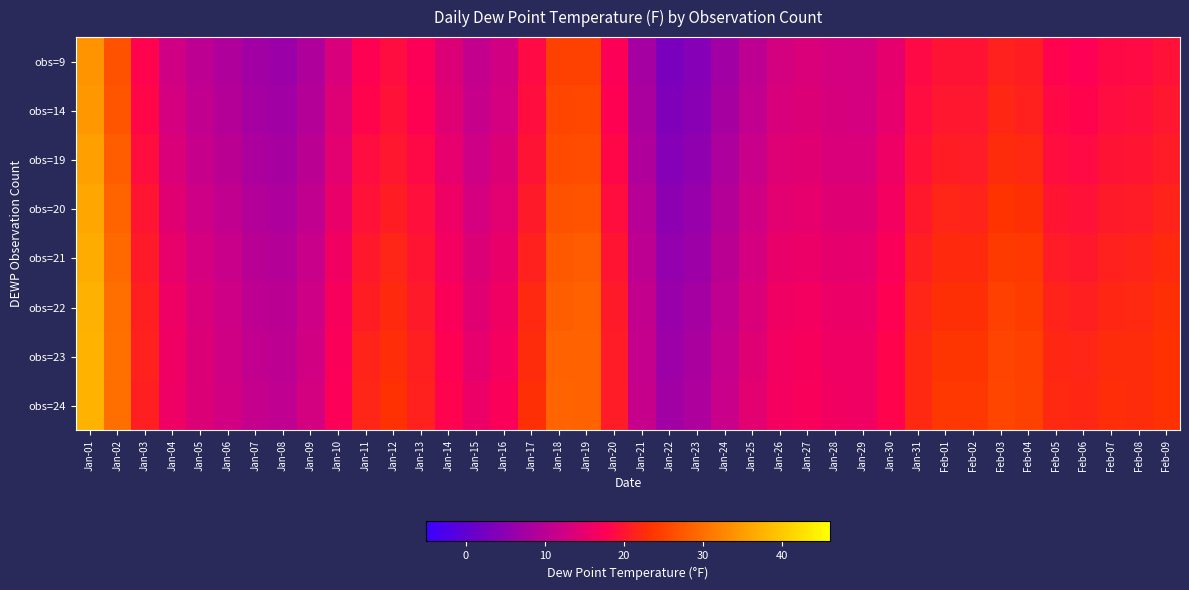

Reading left to right, extract all data points from this chart.

obs=9: Jan-01=34.1	Jan-02=26.7	Jan-03=18.0	Jan-04=12.5	Jan-05=10.3	Jan-06=8.9	Jan-07=7.2	Jan-08=6.7	Jan-09=8.9	Jan-10=13.5	Jan-11=17.8	Jan-12=19.1	Jan-13=17.4	Jan-14=13.8	Jan-15=11.0	Jan-16=12.6	Jan-17=18.7	Jan-18=24.9	Jan-19=25.0	Jan-20=17.3	Jan-21=7.7	Jan-22=3.1	Jan-23=4.2	Jan-24=7.3	Jan-25=10.5	Jan-26=12.9	Jan-27=13.6	Jan-28=13.0	Jan-29=12.7	Jan-30=14.7	Jan-31=18.5	Feb-01=19.8	Feb-02=19.7	Feb-03=21.5	Feb-04=21.0	Feb-05=18.1	Feb-06=17.7	Feb-07=18.6	Feb-08=18.9	Feb-09=19.6
obs=14: Jan-01=34.6	Jan-02=27.2	Jan-03=18.4	Jan-04=13.0	Jan-05=10.8	Jan-06=9.4	Jan-07=7.7	Jan-08=7.2	Jan-09=9.4	Jan-10=14.0	Jan-11=18.2	Jan-12=19.6	Jan-13=17.9	Jan-14=14.2	Jan-15=11.5	Jan-16=13.1	Jan-17=19.2	Jan-18=25.4	Jan-19=25.5	Jan-20=17.8	Jan-21=8.2	Jan-22=3.6	Jan-23=4.7	Jan-24=7.8	Jan-25=10.9	Jan-26=13.3	Jan-27=13.9	Jan-28=13.2	Jan-29=13.0	Jan-30=15.1	Jan-31=19.0	Feb-01=20.3	Feb-02=20.2	Feb-03=21.9	Feb-04=21.4	Feb-05=18.5	Feb-06=18.1	Feb-07=19.0	Feb-08=19.3	Feb-09=20.1
obs=19: Jan-01=35.3	Jan-02=27.9	Jan-03=19.1	Jan-04=13.7	Jan-05=11.5	Jan-06=10.1	Jan-07=8.4	Jan-08=7.9	Jan-09=10.1	Jan-10=14.7	Jan-11=18.9	Jan-12=20.3	Jan-13=18.6	Jan-14=15.0	Jan-15=12.2	Jan-16=13.8	Jan-17=19.9	Jan-18=26.1	Jan-19=26.2	Jan-20=18.5	Jan-21=8.9	Jan-22=4.3	Jan-23=5.4	Jan-24=8.5	Jan-25=11.6	Jan-26=13.9	Jan-27=14.3	Jan-28=13.6	Jan-29=13.5	Jan-30=15.8	Jan-31=19.6	Feb-01=21.0	Feb-02=20.9	Feb-03=22.6	Feb-04=22.2	Feb-05=19.3	Feb-06=18.9	Feb-07=19.7	Feb-08=20.0	Feb-09=20.8
obs=20: Jan-01=36.1	Jan-02=28.7	Jan-03=19.9	Jan-04=14.5	Jan-05=12.3	Jan-06=10.9	Jan-07=9.2	Jan-08=8.7	Jan-09=10.8	Jan-10=15.4	Jan-11=19.7	Jan-12=21.0	Jan-13=19.4	Jan-14=15.8	Jan-15=13.0	Jan-16=14.6	Jan-17=20.7	Jan-18=26.9	Jan-19=27.0	Jan-20=19.3	Jan-21=9.7	Jan-22=5.1	Jan-23=6.2	Jan-24=9.3	Jan-25=12.4	Jan-26=14.6	Jan-27=14.9	Jan-28=14.2	Jan-29=14.2	Jan-30=16.5	Jan-31=20.4	Feb-01=21.7	Feb-02=21.6	Feb-03=23.4	Feb-04=23.0	Feb-05=20.1	Feb-06=19.7	Feb-07=20.5	Feb-08=20.8	Feb-09=21.6
obs=21: Jan-01=36.8	Jan-02=29.4	Jan-03=20.7	Jan-04=15.2	Jan-05=13.0	Jan-06=11.6	Jan-07=9.9	Jan-08=9.4	Jan-09=11.6	Jan-10=16.2	Jan-11=20.4	Jan-12=21.7	Jan-13=20.1	Jan-14=16.5	Jan-15=13.7	Jan-16=15.3	Jan-17=21.4	Jan-18=27.6	Jan-19=27.8	Jan-20=20.0	Jan-21=10.4	Jan-22=5.8	Jan-23=6.9	Jan-24=10.1	Jan-25=13.1	Jan-26=15.3	Jan-27=15.6	Jan-28=14.9	Jan-29=15.0	Jan-30=17.3	Jan-31=21.1	Feb-01=22.4	Feb-02=22.3	Feb-03=24.1	Feb-04=23.7	Feb-05=20.8	Feb-06=20.4	Feb-07=21.3	Feb-08=21.6	Feb-09=22.4
obs=22: Jan-01=37.4	Jan-02=30.0	Jan-03=21.3	Jan-04=15.8	Jan-05=13.6	Jan-06=12.2	Jan-07=10.5	Jan-08=10.0	Jan-09=12.2	Jan-10=16.8	Jan-11=21.0	Jan-12=22.3	Jan-13=20.7	Jan-14=17.1	Jan-15=14.4	Jan-16=16.0	Jan-17=22.1	Jan-18=28.3	Jan-19=28.4	Jan-20=20.6	Jan-21=11.0	Jan-22=6.5	Jan-23=7.6	Jan-24=10.7	Jan-25=13.7	Jan-26=16.0	Jan-27=16.3	Jan-28=15.6	Jan-29=15.6	Jan-30=17.9	Jan-31=21.8	Feb-01=23.1	Feb-02=23.0	Feb-03=24.8	Feb-04=24.4	Feb-05=21.5	Feb-06=21.2	Feb-07=22.0	Feb-08=22.2	Feb-09=23.0
obs=23: Jan-01=37.6	Jan-02=30.2	Jan-03=21.4	Jan-04=16.0	Jan-05=13.8	Jan-06=12.5	Jan-07=10.9	Jan-08=10.5	Jan-09=12.6	Jan-10=17.2	Jan-11=21.5	Jan-12=22.8	Jan-13=21.2	Jan-14=17.7	Jan-15=15.1	Jan-16=16.7	Jan-17=22.6	Jan-18=28.6	Jan-19=28.6	Jan-20=20.8	Jan-21=11.3	Jan-22=6.9	Jan-23=8.2	Jan-24=11.3	Jan-25=14.2	Jan-26=16.4	Jan-27=16.8	Jan-28=16.1	Jan-29=16.0	Jan-30=18.2	Jan-31=22.2	Feb-01=23.6	Feb-02=23.5	Feb-03=25.2	Feb-04=24.8	Feb-05=22.0	Feb-06=21.7	Feb-07=22.5	Feb-08=22.6	Feb-09=23.2
obs=24: Jan-01=37.4	Jan-02=30.1	Jan-03=21.3	Jan-04=15.9	Jan-05=13.8	Jan-06=12.6	Jan-07=11.2	Jan-08=10.7	Jan-09=12.7	Jan-10=17.3	Jan-11=21.8	Jan-12=23.1	Jan-13=21.5	Jan-14=18.1	Jan-15=15.5	Jan-16=17.1	Jan-17=22.9	Jan-18=28.7	Jan-19=28.5	Jan-20=20.8	Jan-21=11.4	Jan-22=7.2	Jan-23=8.6	Jan-24=11.7	Jan-25=14.6	Jan-26=16.7	Jan-27=17.1	Jan-28=16.3	Jan-29=16.0	Jan-30=18.2	Jan-31=22.2	Feb-01=23.9	Feb-02=23.8	Feb-03=25.3	Feb-04=24.9	Feb-05=22.3	Feb-06=22.1	Feb-07=22.8	Feb-08=22.6	Feb-09=23.1